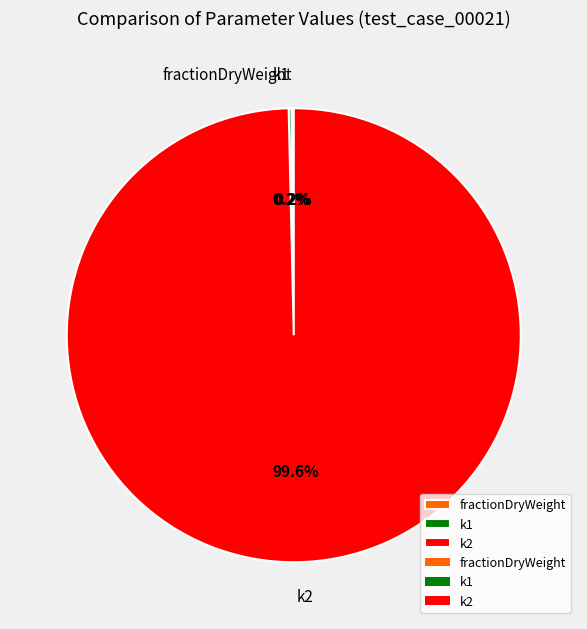

Which slice represents more than half of the pie?

k2